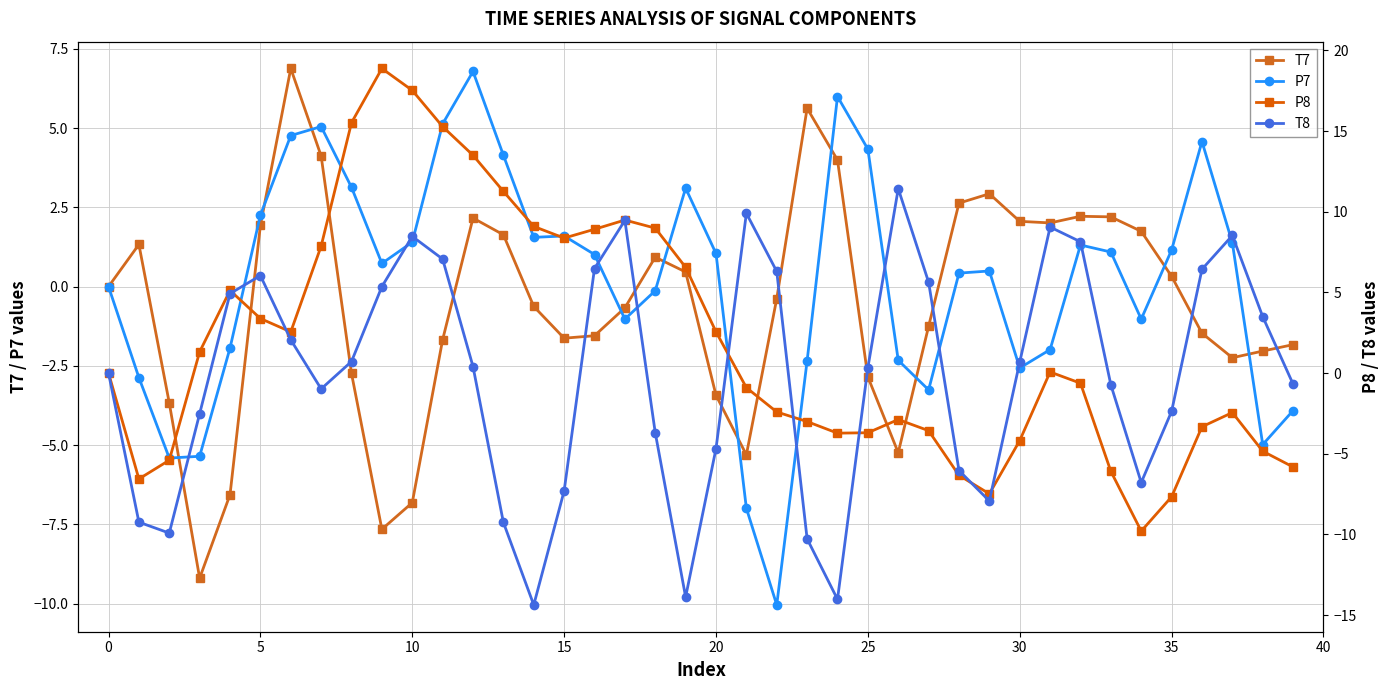

How many values in the T7 series exceed 0?

19